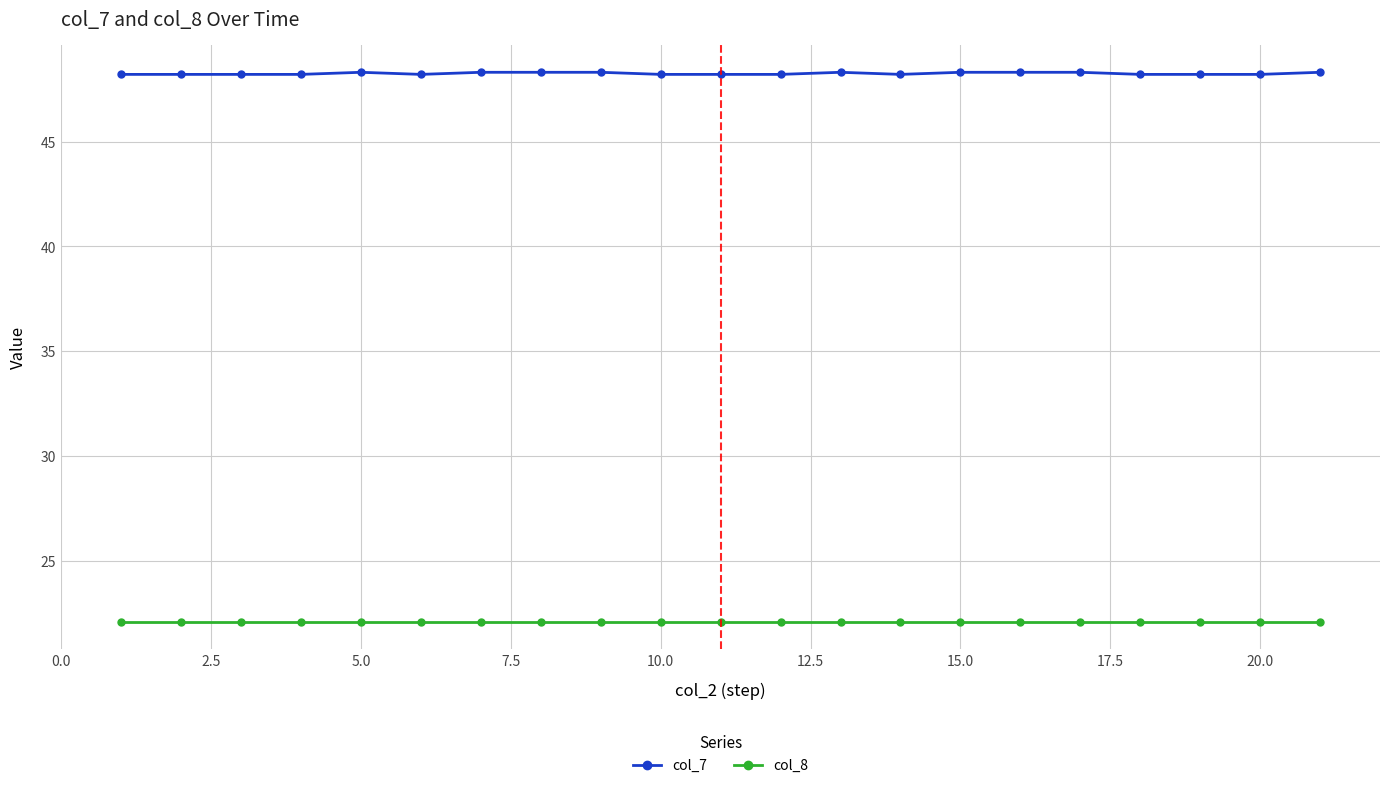

Which series has the largest total across all categories?

col_7